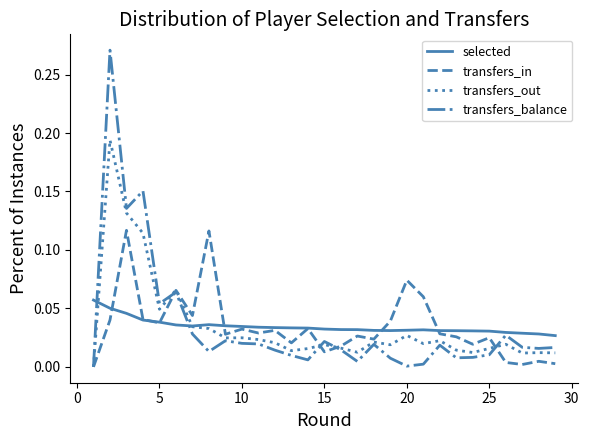

List the series in order of their peak value, highest first.

transfers_balance, transfers_out, transfers_in, selected